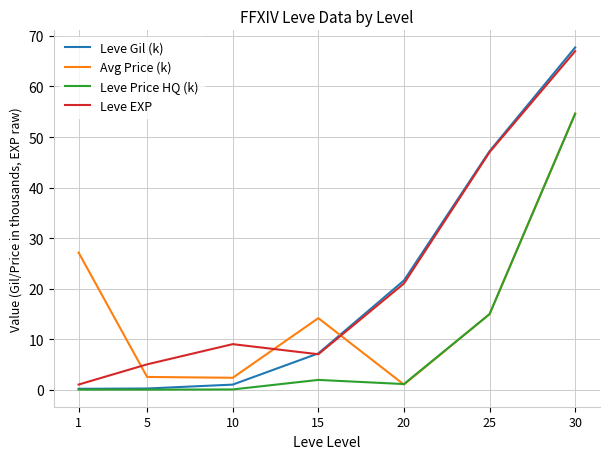

Is this an area chart (filled region under the line)?

No